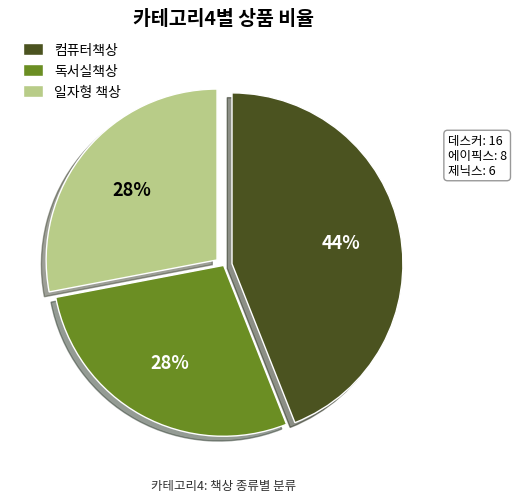

Approximately how many times larger is the value at 독서실책상 compared to 일자형 책상?

1.0